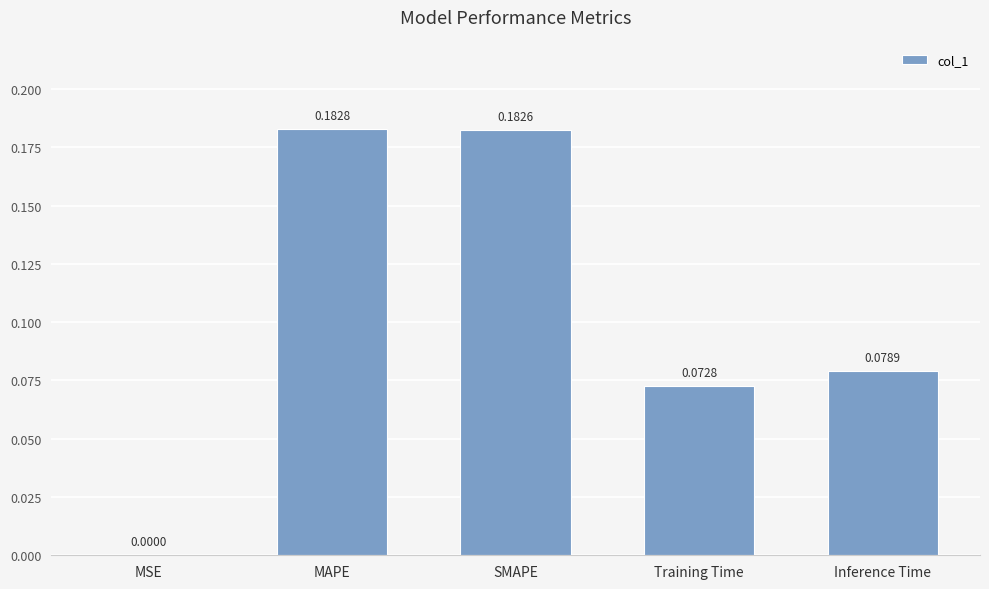

Between MSE and Inference Time, which is larger?

Inference Time